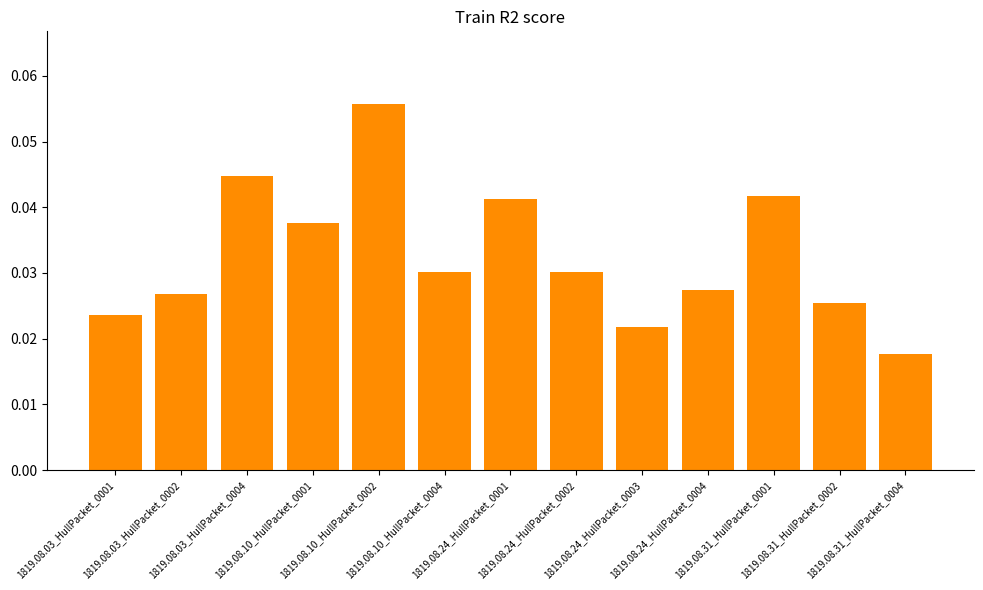

Which label corresponds to the smallest value in the chart?

1819.08.31_HullPacket_0004